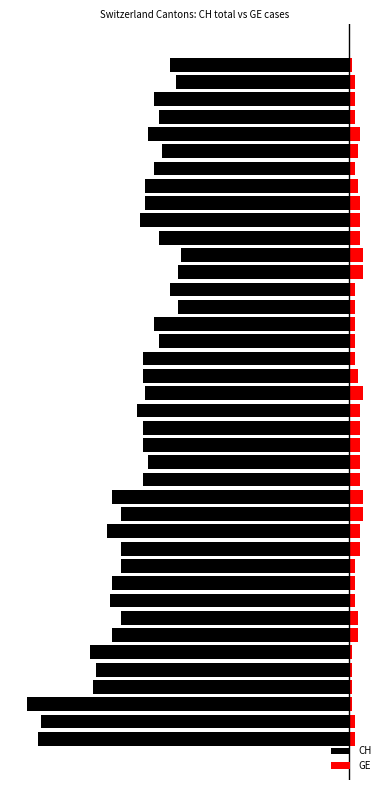

Which series has the largest range (max minus min)?

CH